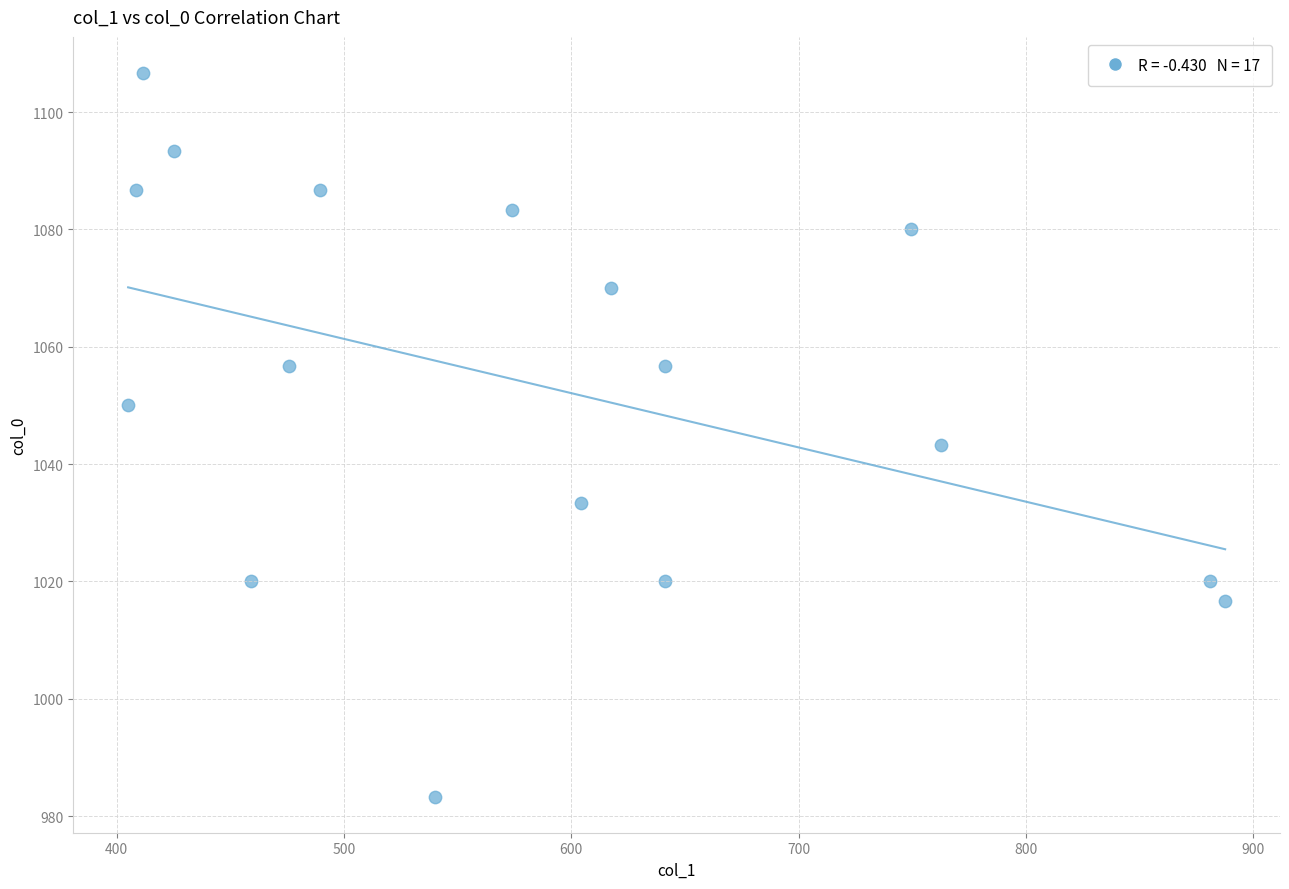

What is the range of Y values (max minus min)?

123.3